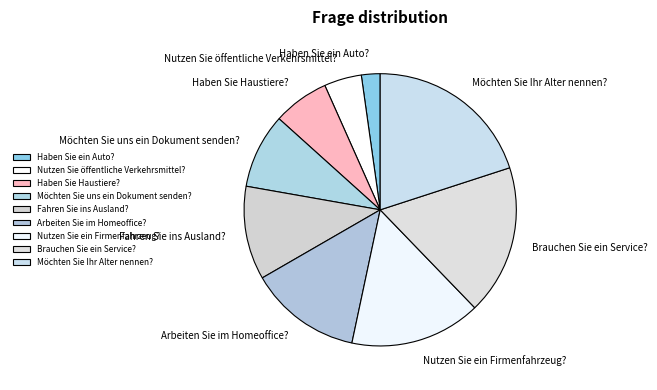

Rank the categories by value from highest to lowest.

Möchten Sie Ihr Alter nennen?, Brauchen Sie ein Service?, Nutzen Sie ein Firmenfahrzeug?, Arbeiten Sie im Homeoffice?, Fahren Sie ins Ausland?, Möchten Sie uns ein Dokument senden?, Haben Sie Haustiere?, Nutzen Sie öffentliche Verkehrsmittel?, Haben Sie ein Auto?